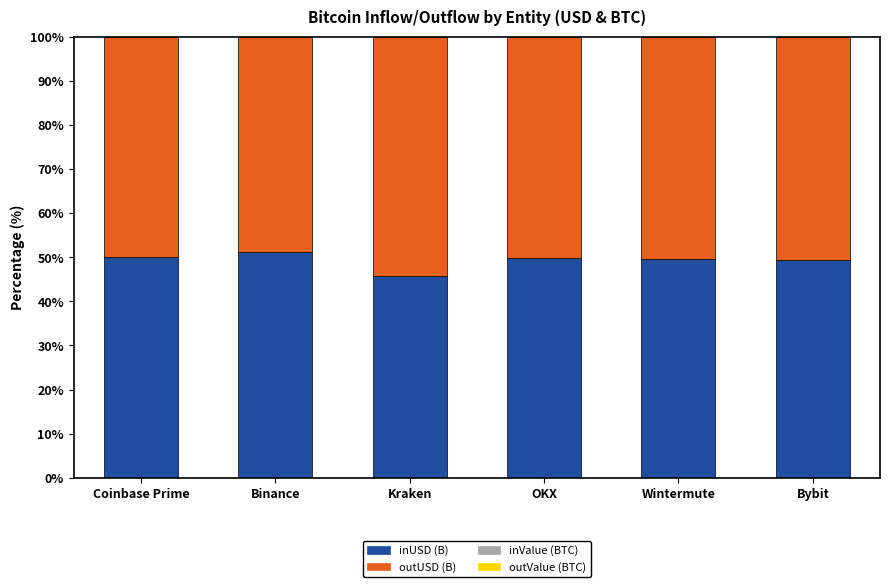

Is it true that inUSD (B) equals 65.9 at Bybit?

False